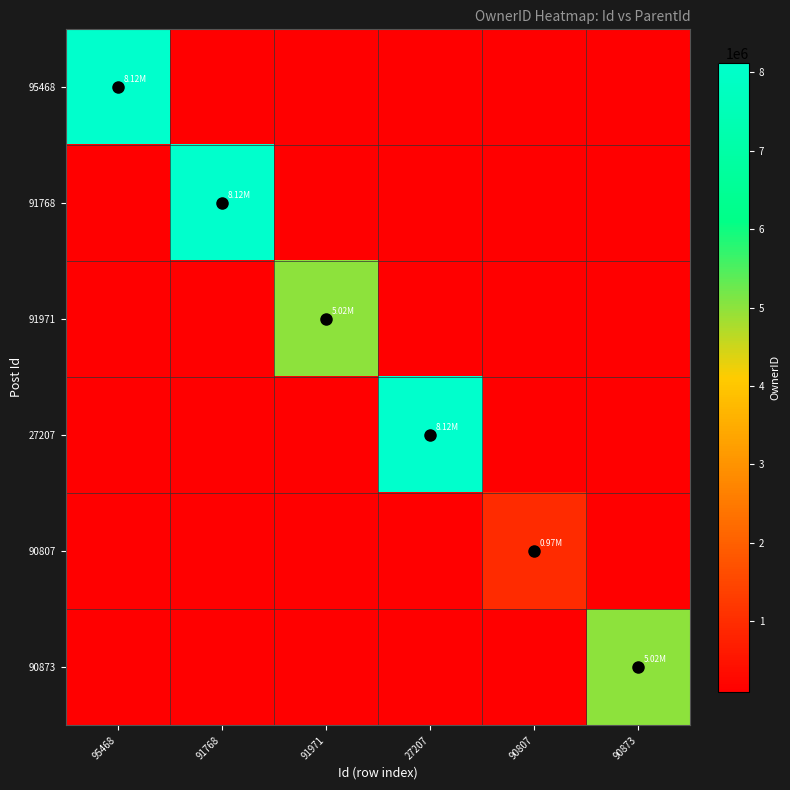

Reading left to right, transcribe all the data shown in this chart.

95468: 95468=8120922	91768=97225	91971=97225	27207=97225	90807=97225	90873=97225
91768: 95468=97225	91768=8120922	91971=97225	27207=97225	90807=97225	90873=97225
91971: 95468=97225	91768=97225	91971=5015238	27207=97225	90807=97225	90873=97225
27207: 95468=97225	91768=97225	91971=97225	27207=8120922	90807=97225	90873=97225
90807: 95468=97225	91768=97225	91971=97225	27207=97225	90807=972250	90873=97225
90873: 95468=97225	91768=97225	91971=97225	27207=97225	90807=97225	90873=5015238